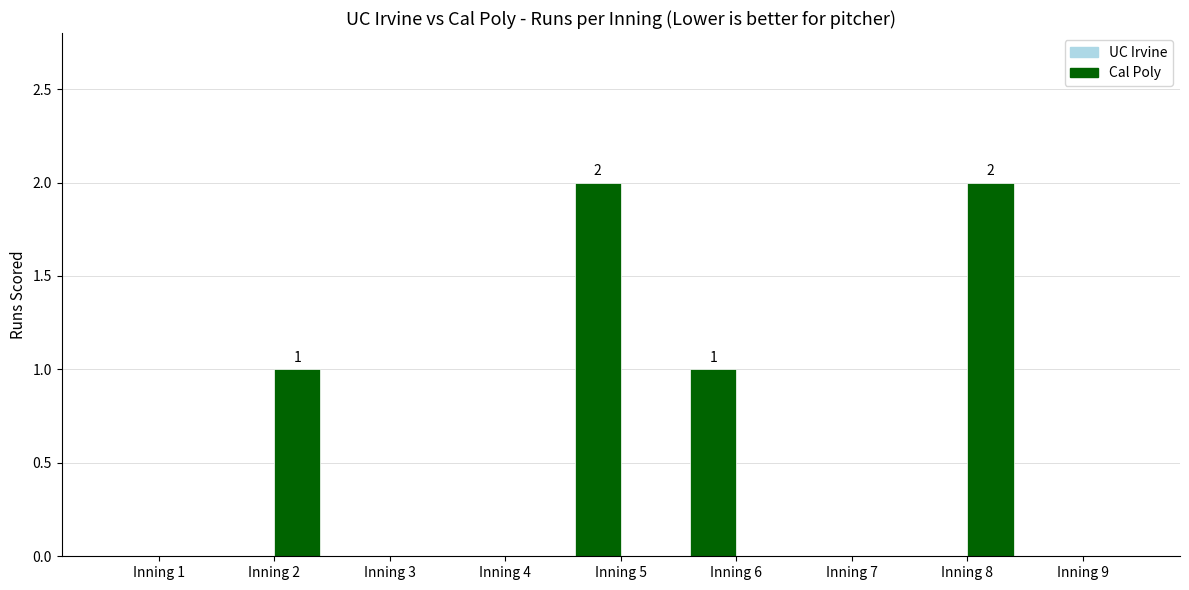

True or false: Cal Poly has a value of 2 at Inning 8.

True